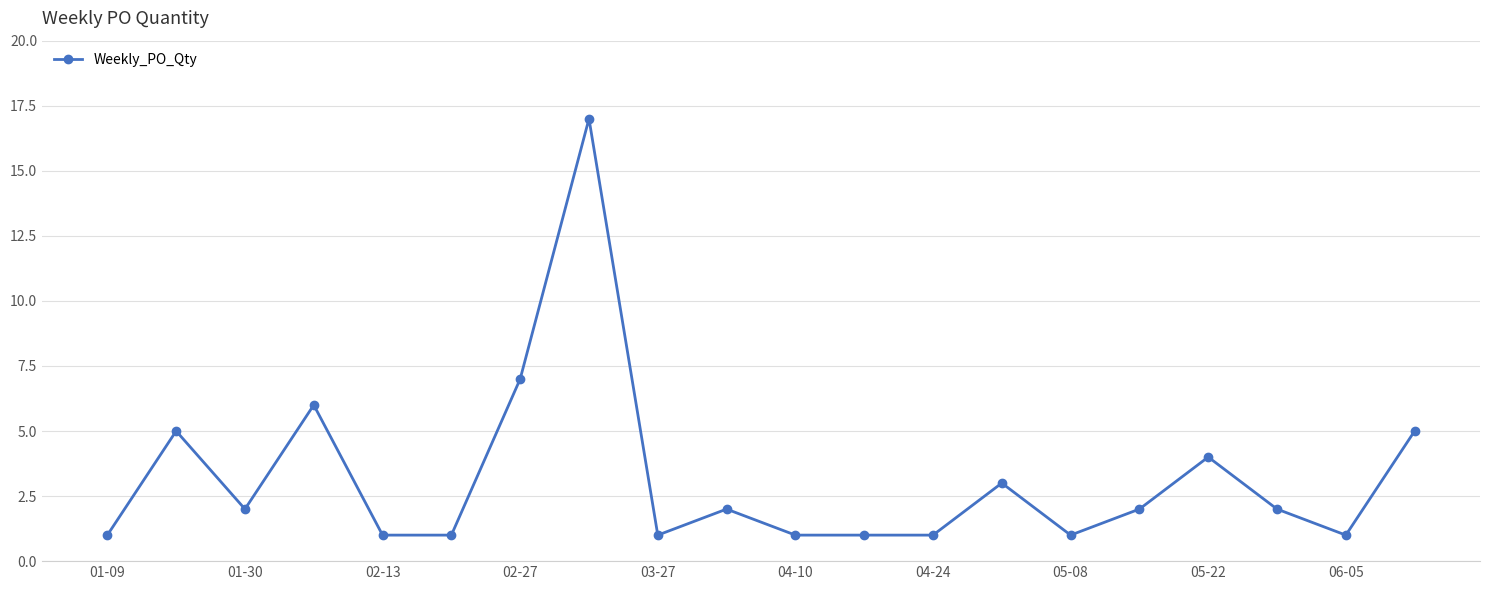

What is the value of the 11th point from the left?

1